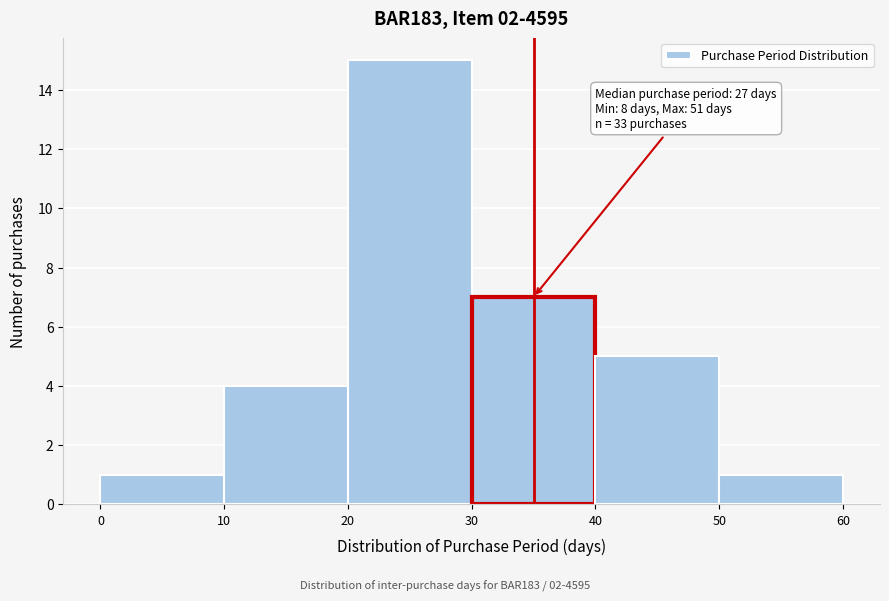

Over which range of the x-axis is the bar tallest?

20 to 30